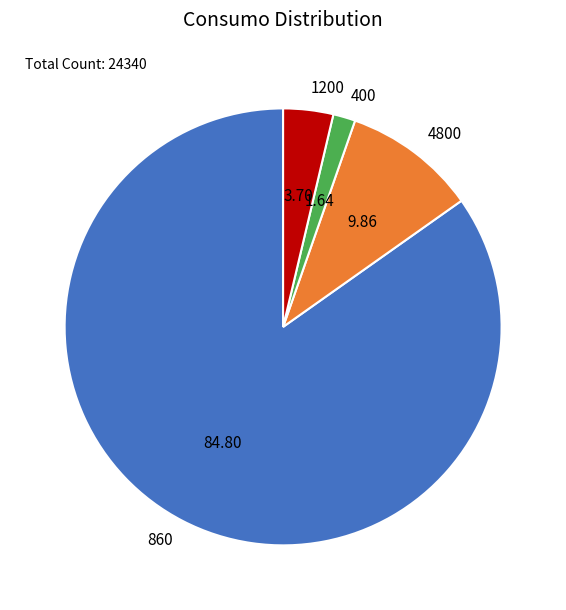

How many slices are in this pie chart?

4